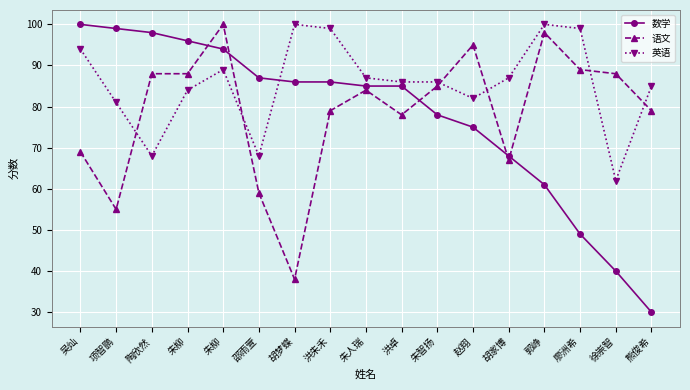

List the series in order of their overall mean, highest first.

英语, 语文, 数学